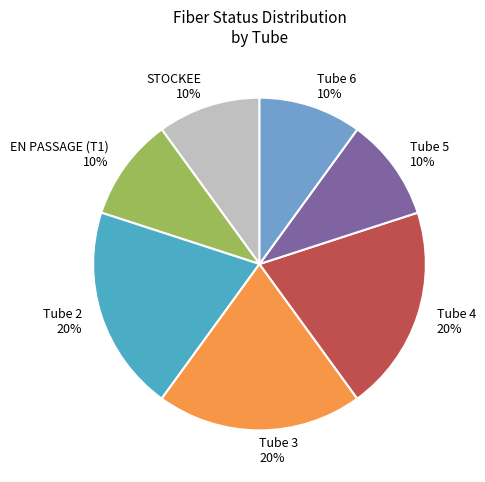

What percentage is the Tube 4 20% slice, to the nearest percent?

20%